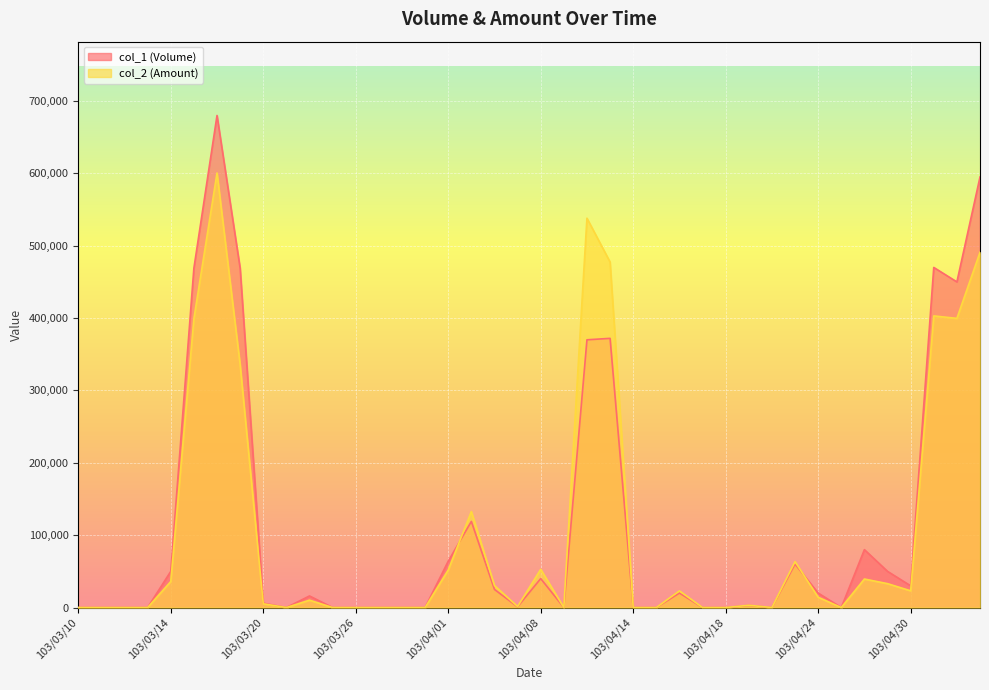

At which label is col_1 (Volume) closest to 340000?

103/04/10